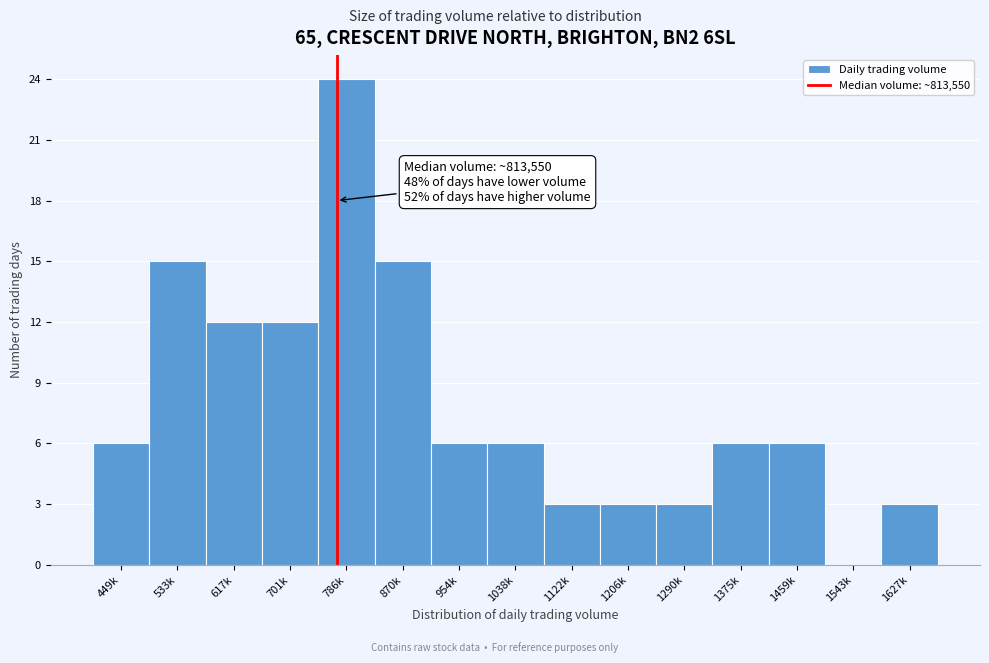

Reading left to right, list all the values displayed in this chart.

449k=6	533k=15	617k=12	701k=12	786k=24	870k=15	954k=6	1038k=6	1122k=3	1206k=3	1290k=3	1375k=6	1459k=6	1543k=0	1627k=3